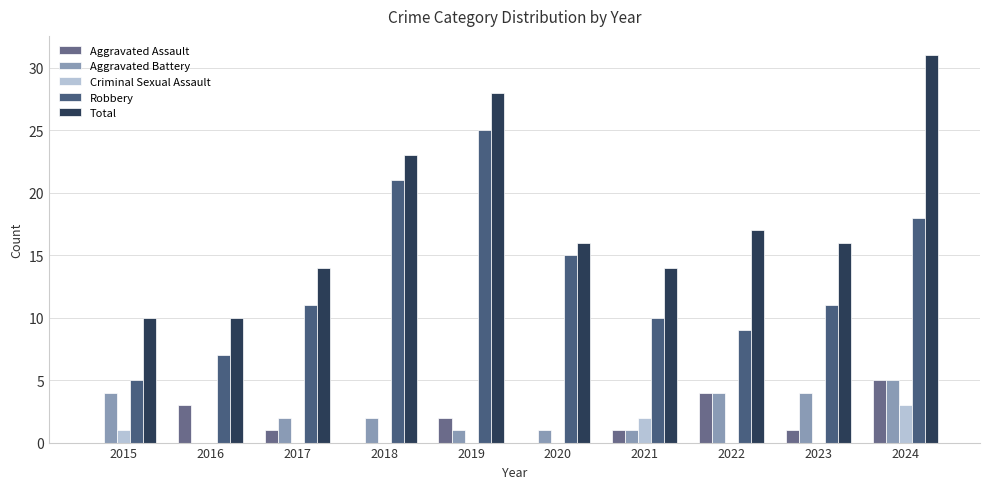

What is the difference between the Robbery values at 2024 and 2017?

7